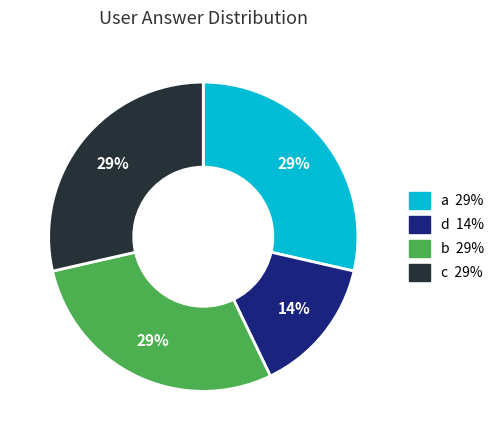

To the nearest percent, what is the average slice percentage?

25%